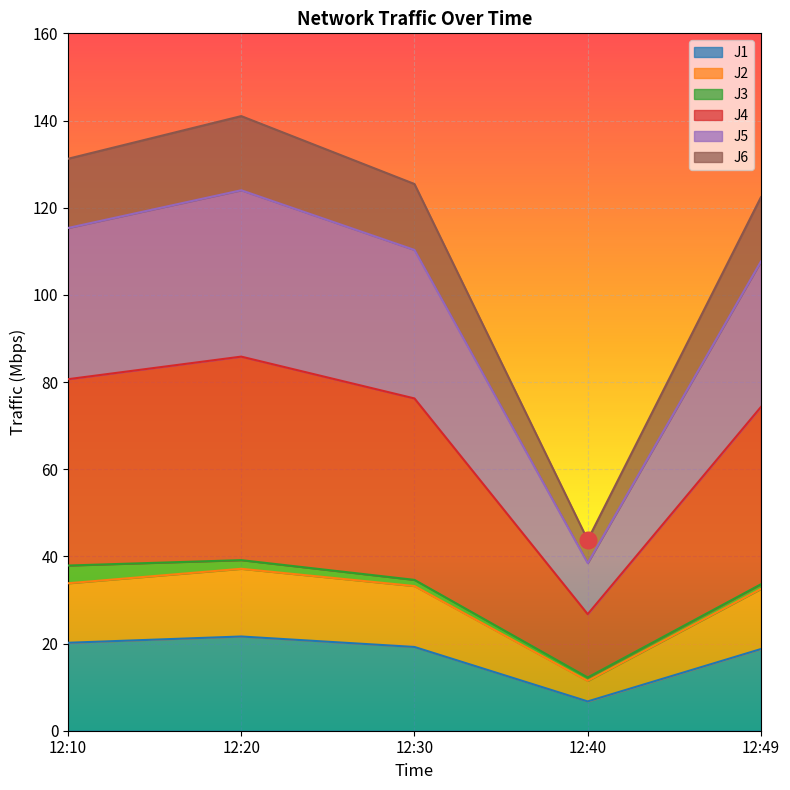

At how many categories does at least one series exceed 97?

4